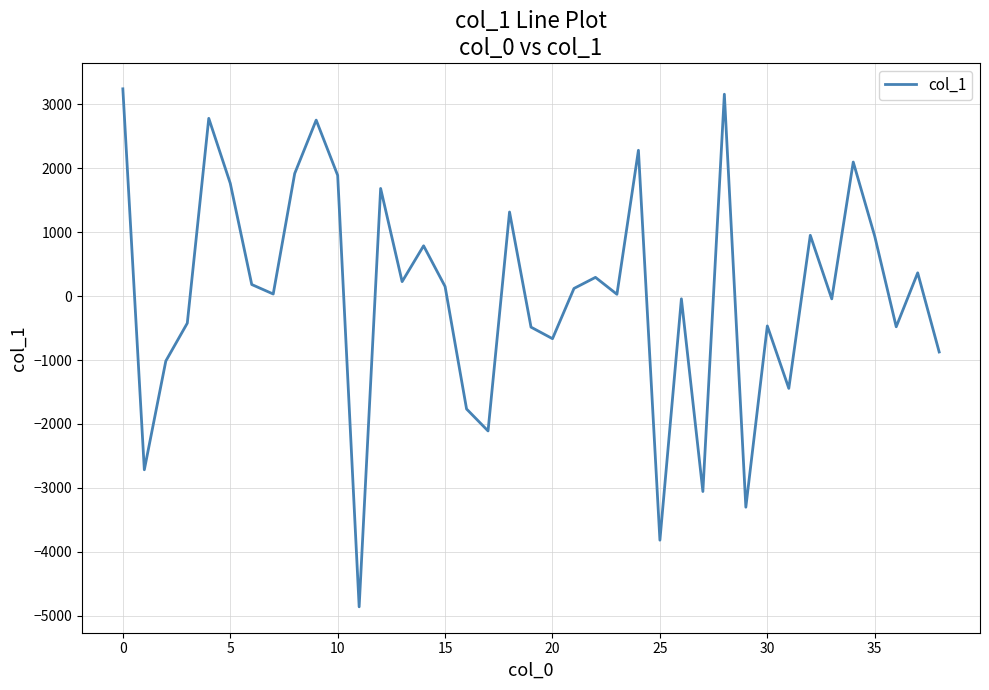

What is the minimum value shown in the chart?

-4861.7